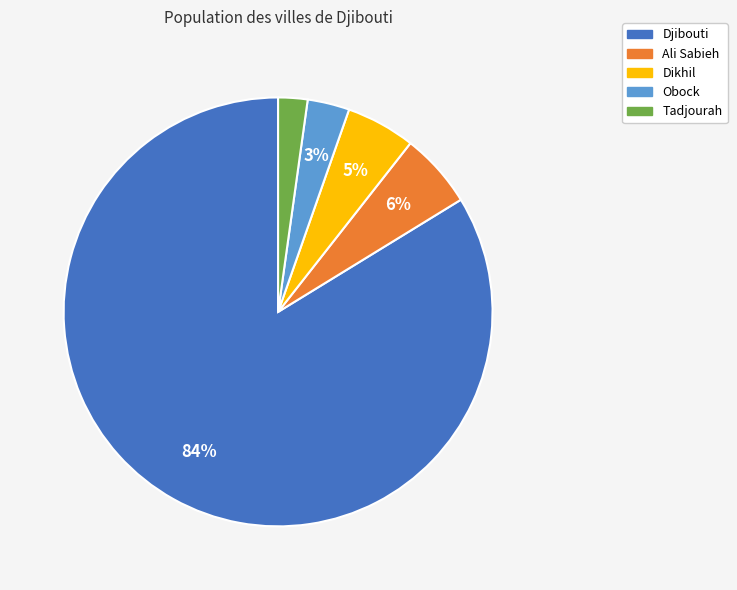

What is the ratio of the value at Tadjourah to the value at Dikhil?

0.4